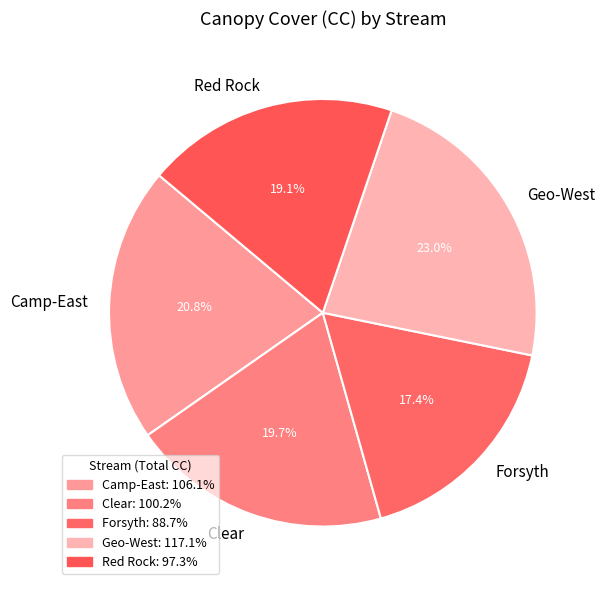

Approximately how many times larger is the value at Red Rock compared to Camp-East?

0.9